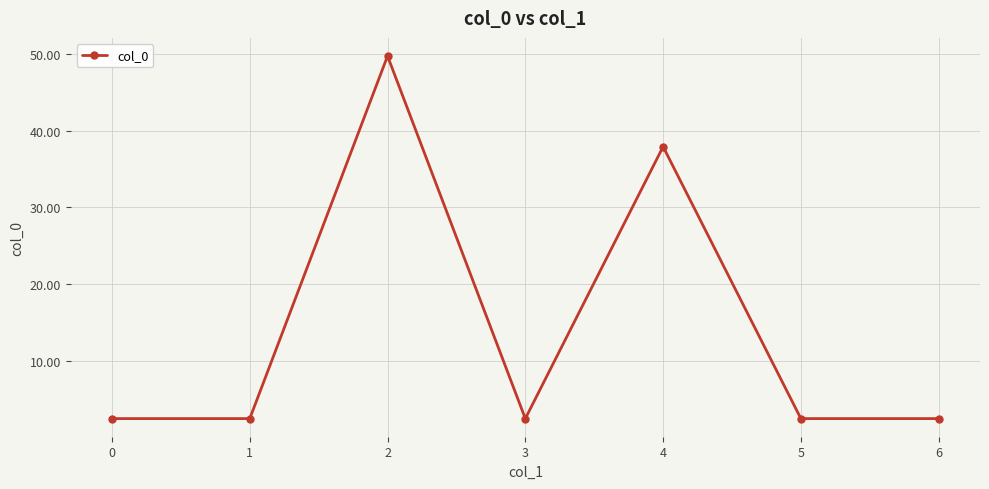

What is the difference between the values at 2 and 3?

47.2